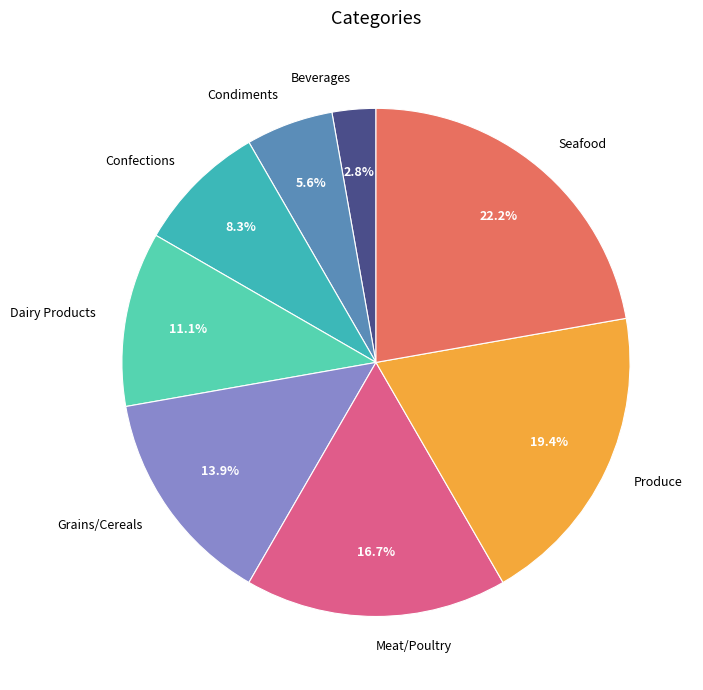

Which slice is the smallest?

Beverages